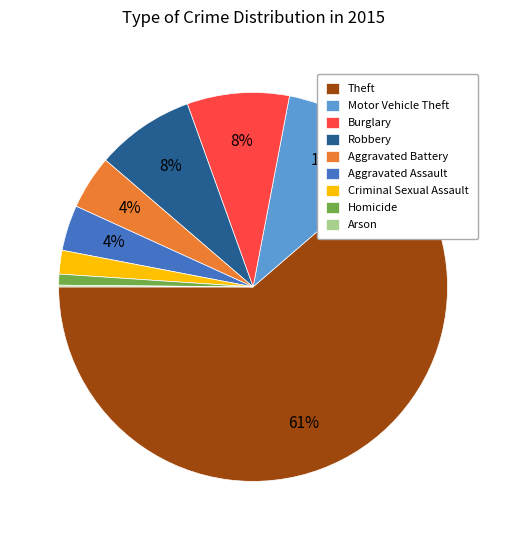

Does any single category account for the majority?

Yes